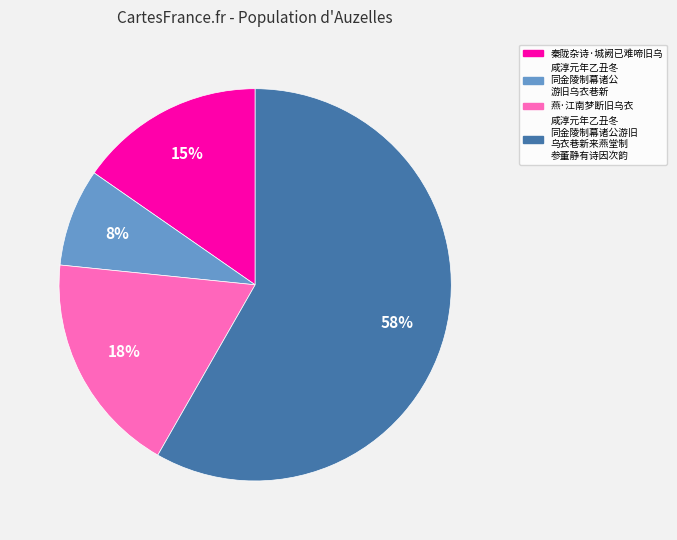

Is there a majority slice in this chart?

Yes